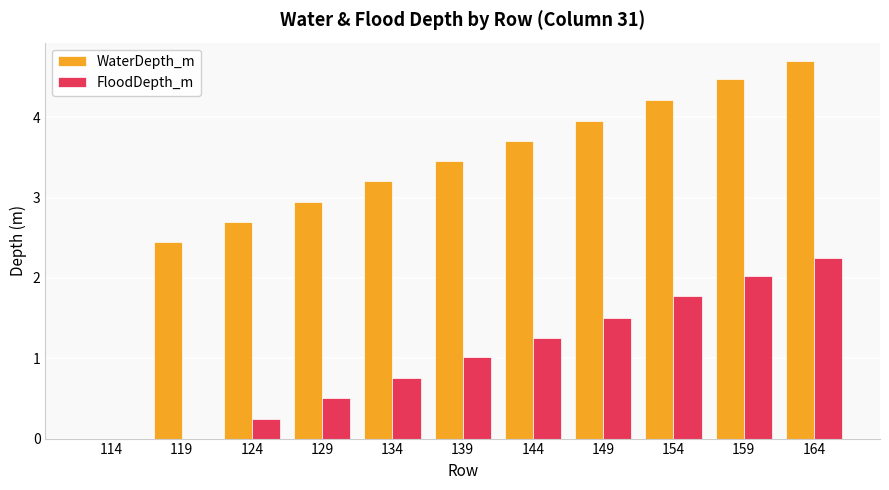

Is it true that WaterDepth_m equals 3.5 at 139?

True